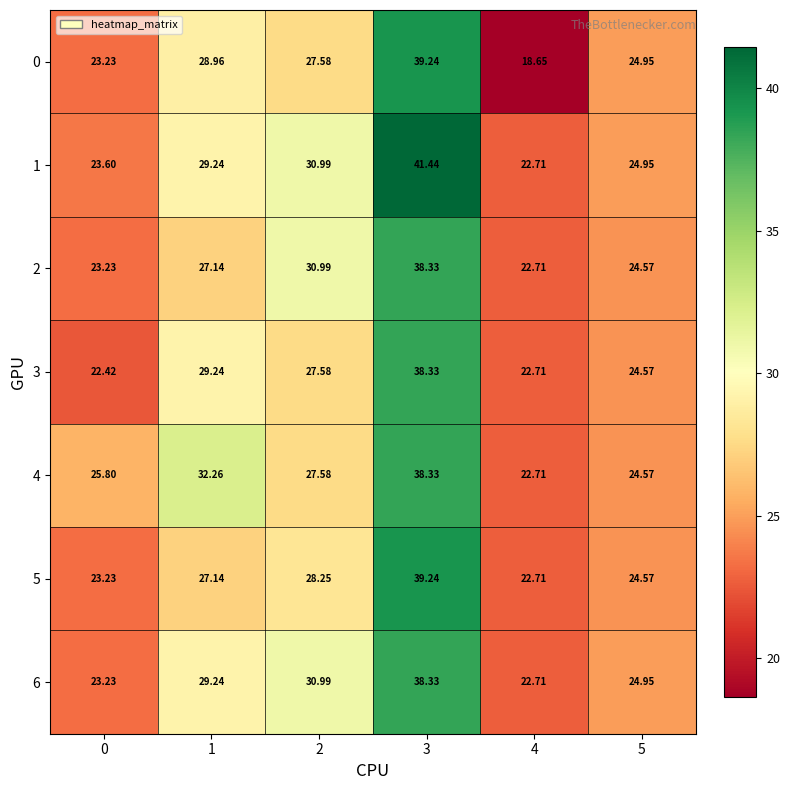

How many data points does each series have?

6